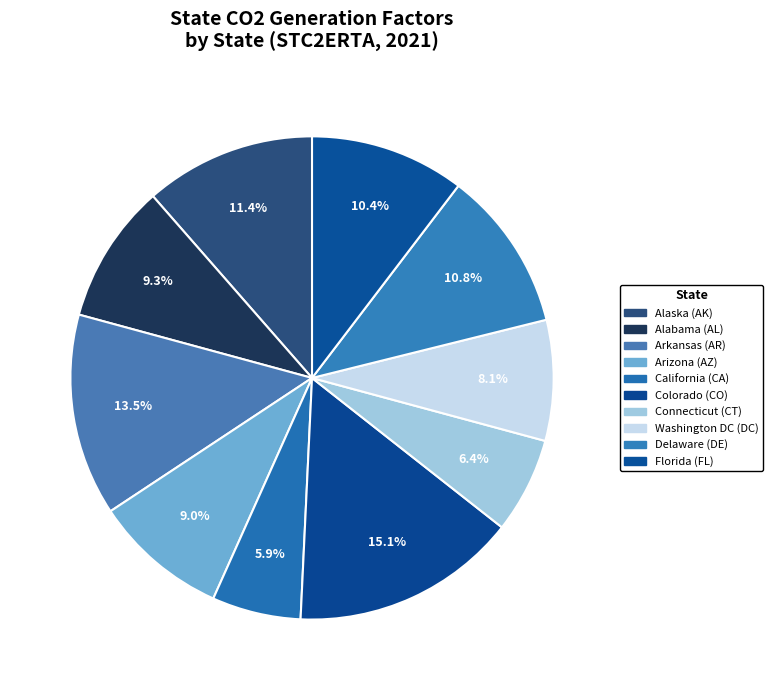

What portion of the pie excludes Connecticut (CT)?

93.6%